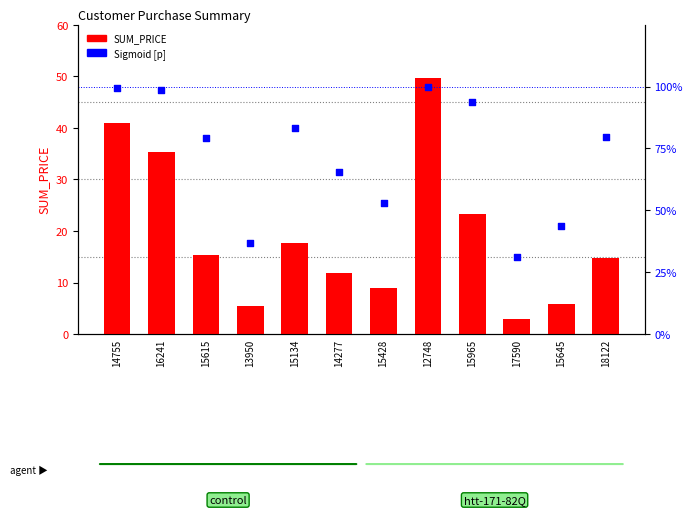

What is the total value across all series at 16241?

36.4